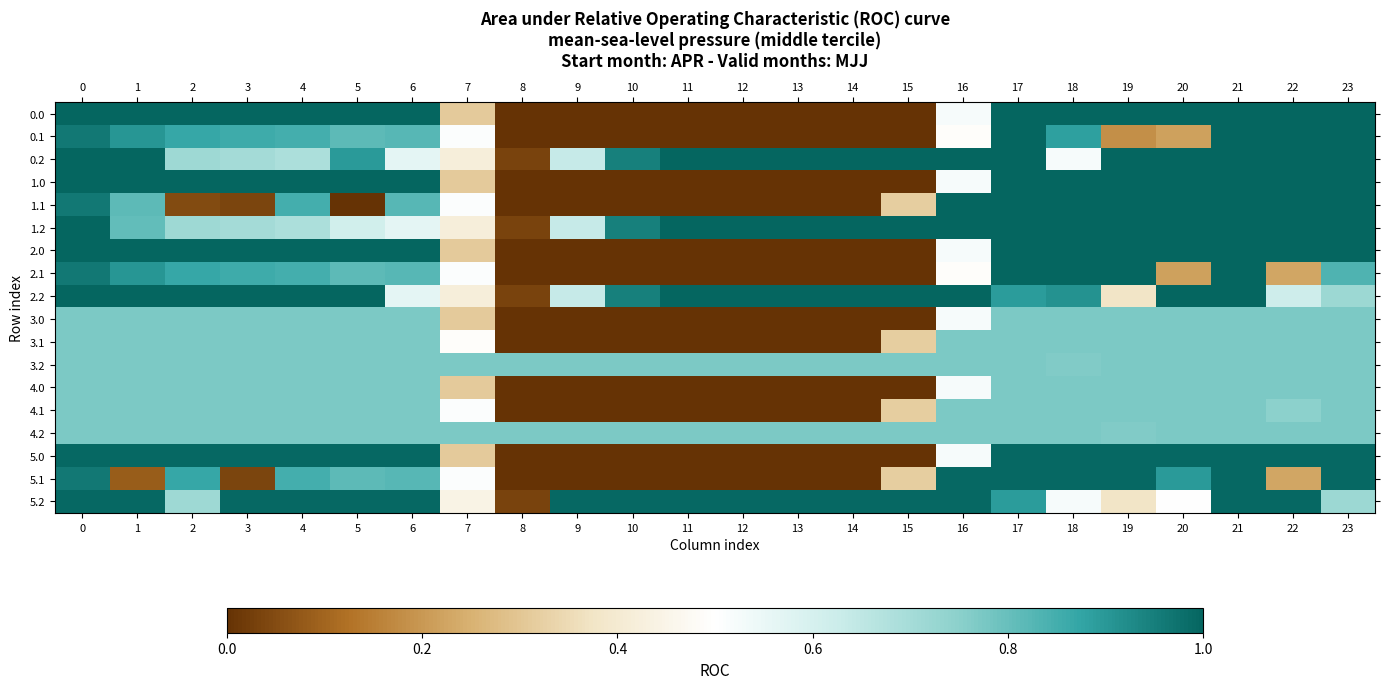

How many series are shown in this chart?

18